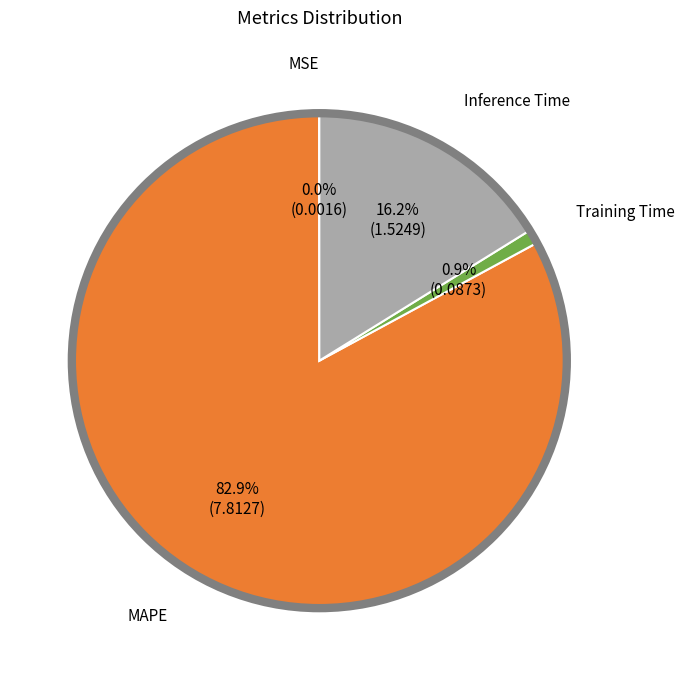

Is there any slice that represents more than half of the pie?

Yes